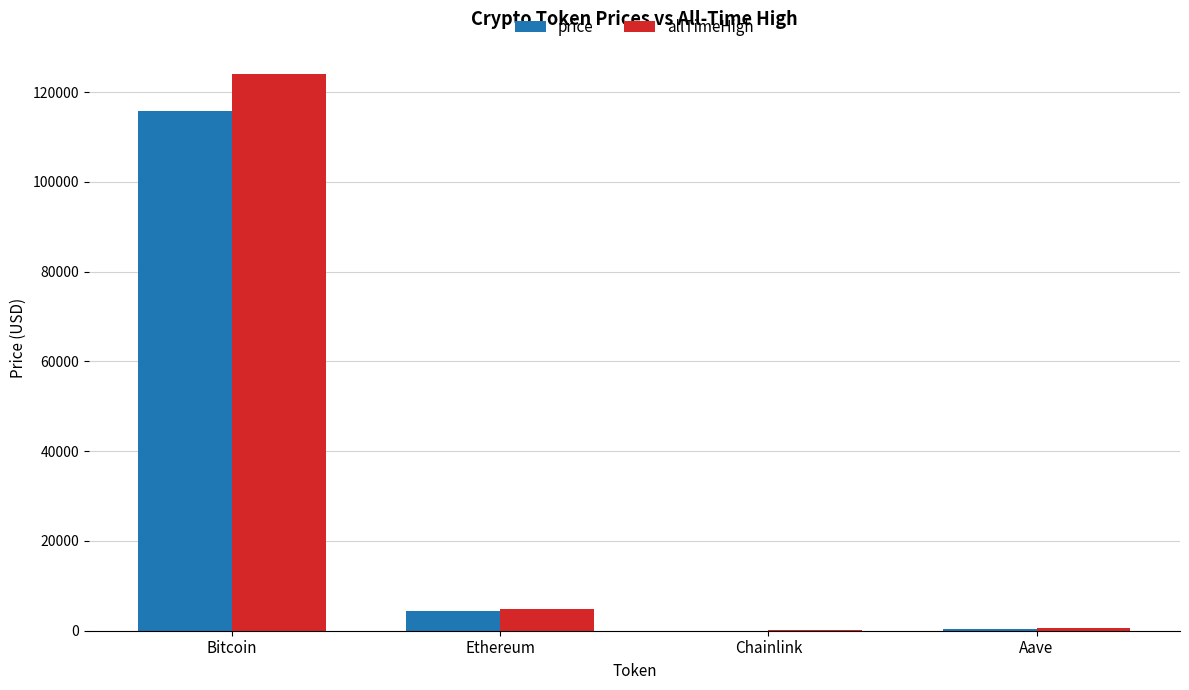

True or false: price has a value of 4475.1 at Ethereum.

True